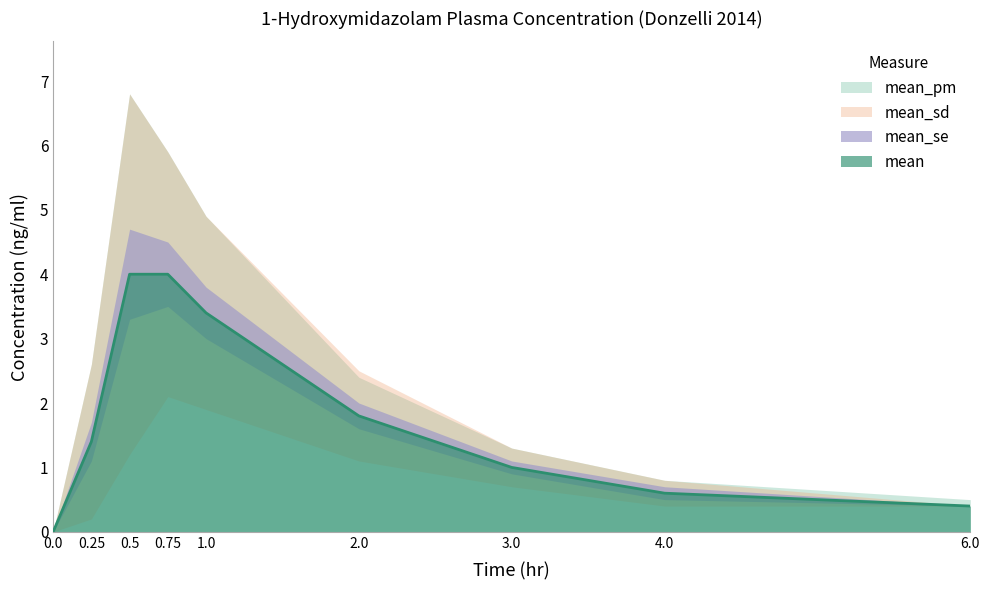

List the labels in order of mean_sd value, smallest first.

0.0, 6.0, 4.0, 3.0, 2.0, 0.25, 1.0, 0.75, 0.5